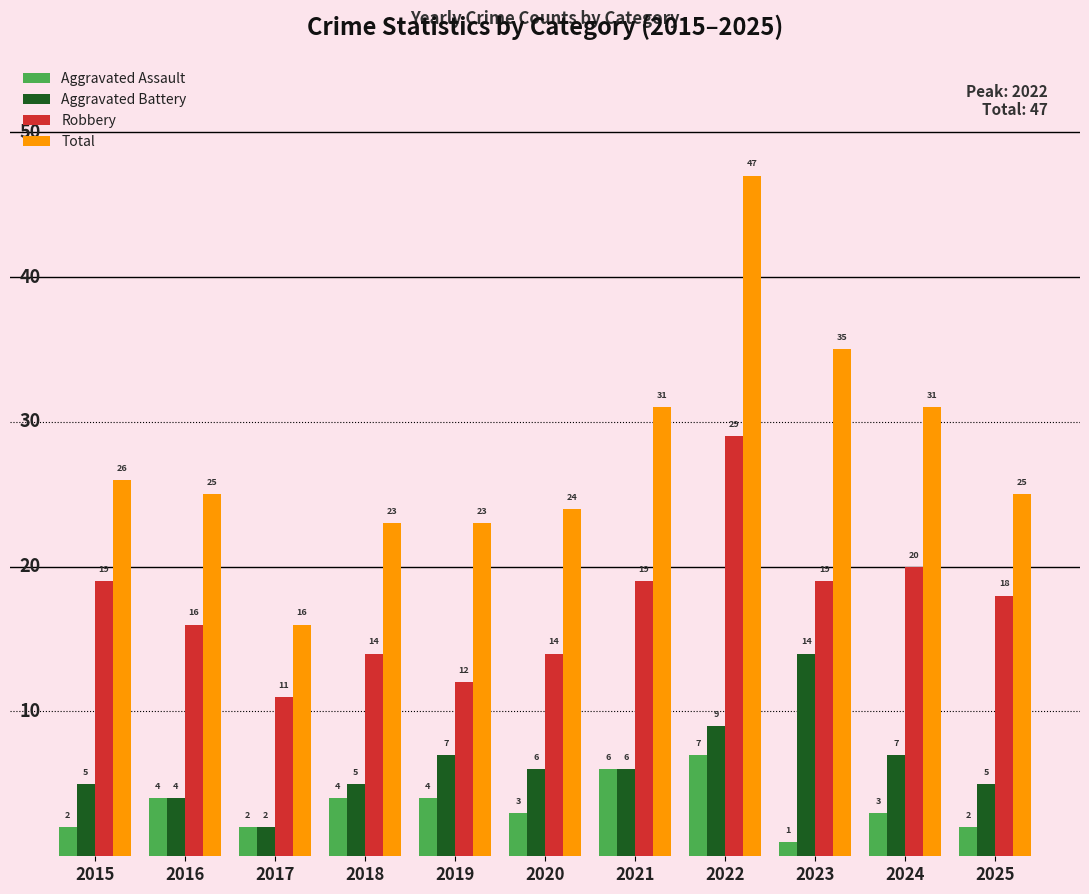

What is the difference between the Aggravated Assault values at 2021 and 2016?

2